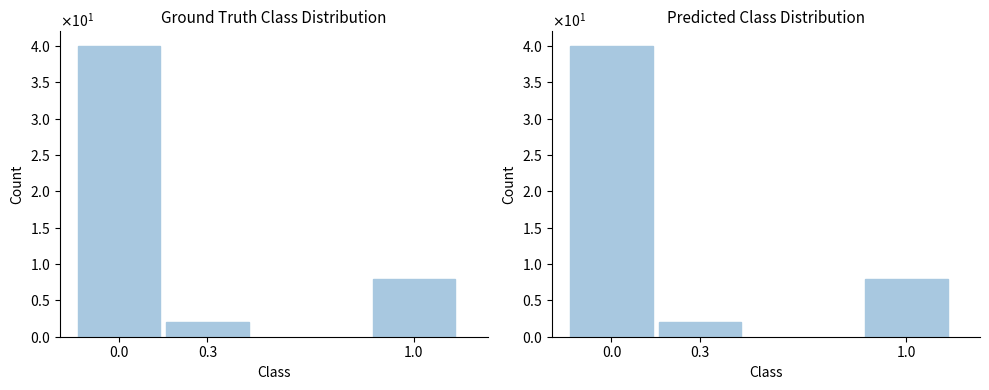

Reading left to right, what are all the values shown in this chart?

0.0=40	0.3=2	1.0=8